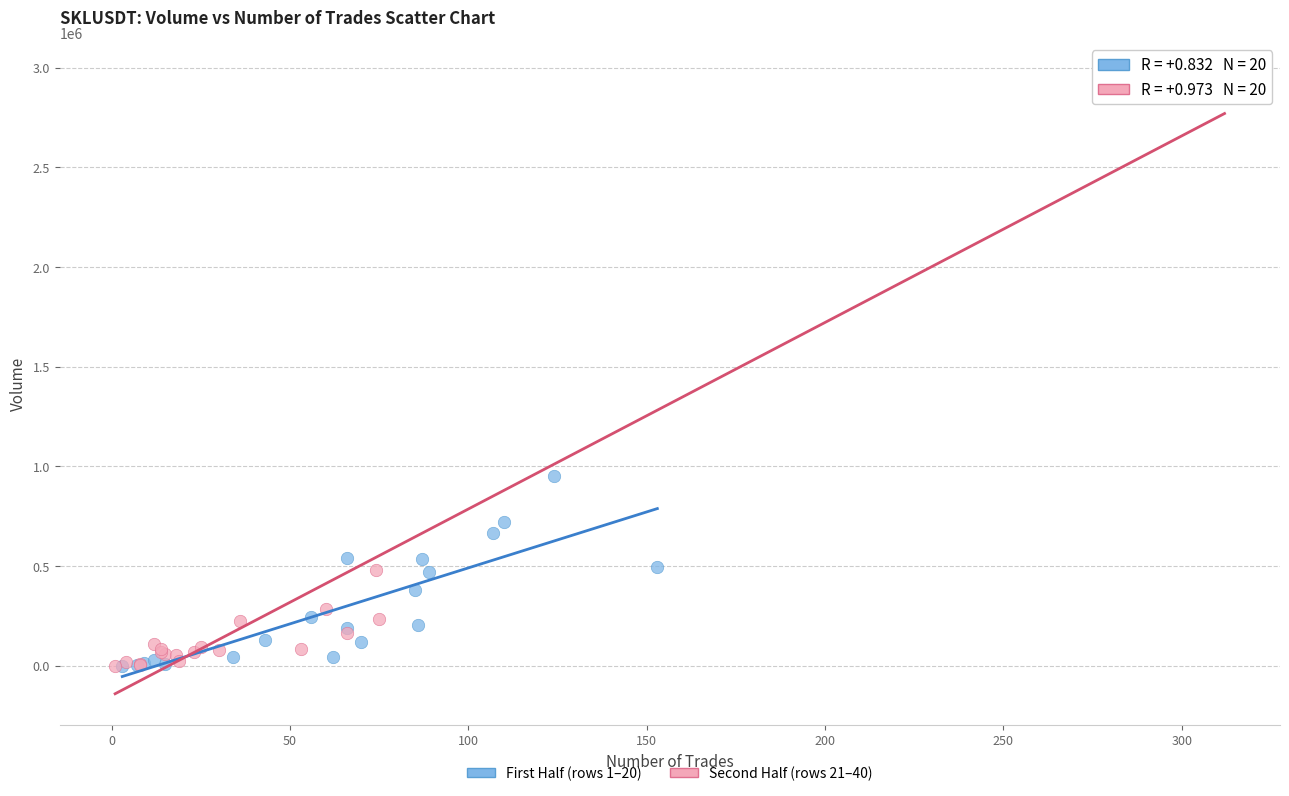

Which series contains the highest Y value?

Second Half (rows 21–40)